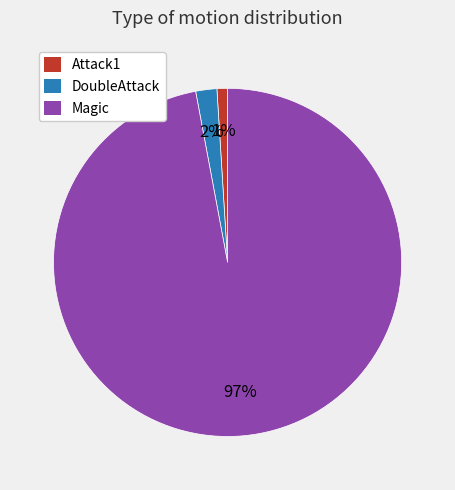

The Attack1 slice represents 11% of the pie. True or false?

False